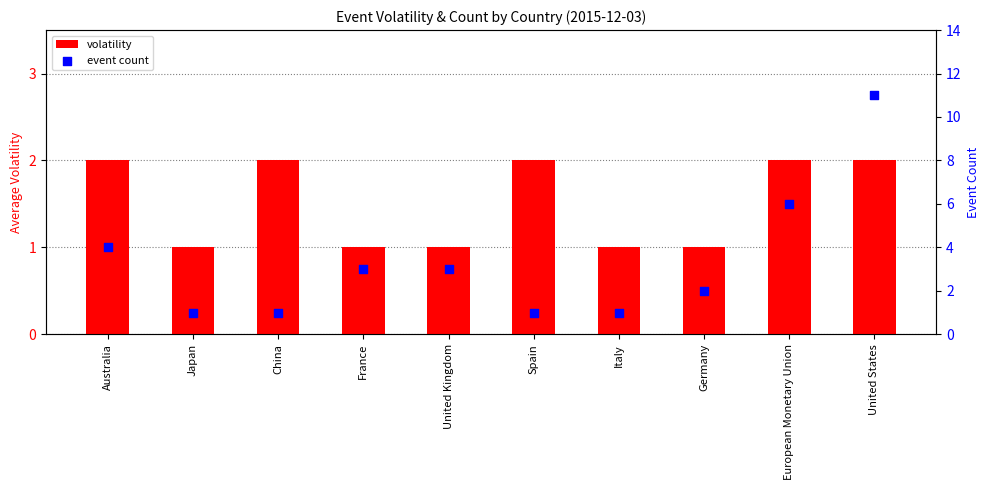

Which series reaches the minimum Y coordinate?

volatility